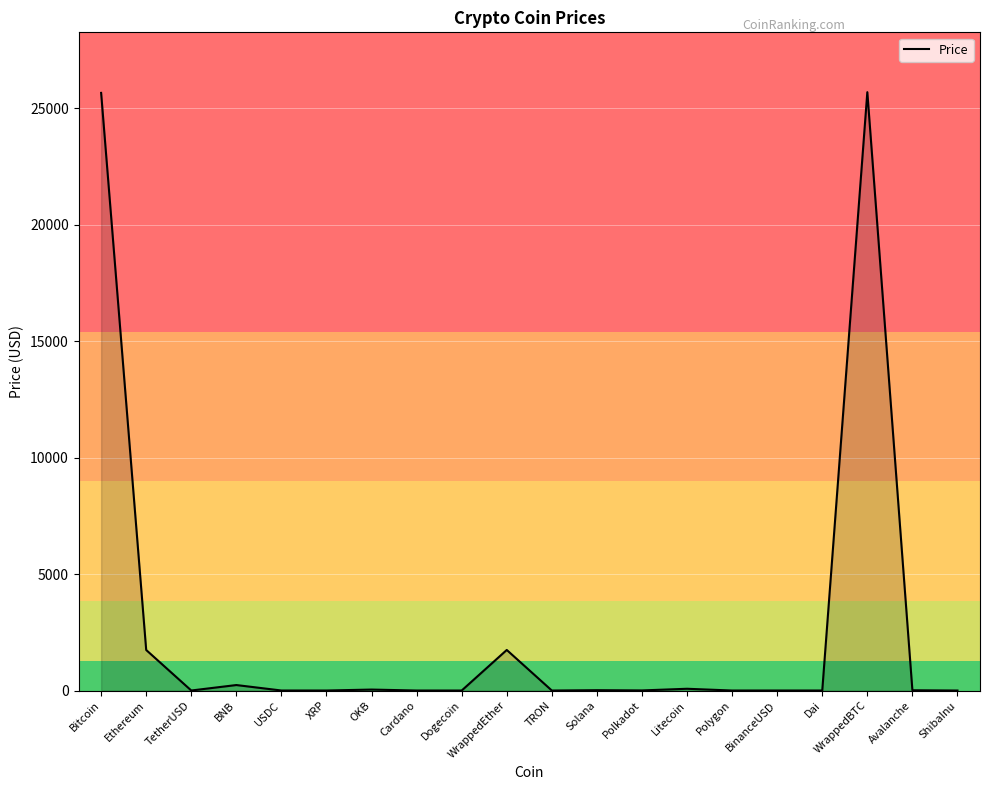

How many categories are shown in the chart?

20